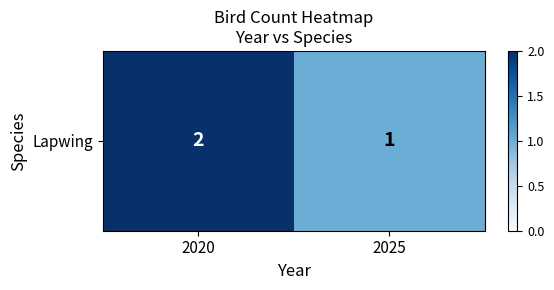

At which category does the chart reach its minimum across all series?

2025